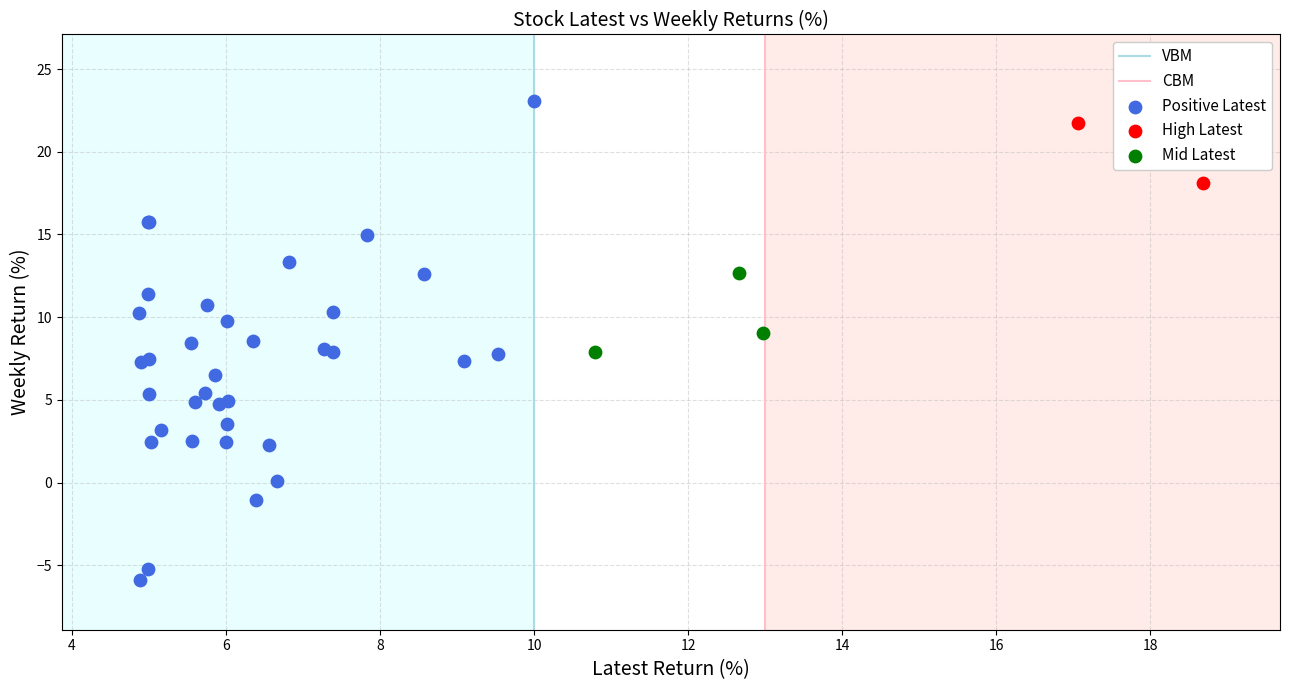

Which series reaches the maximum Y coordinate?

Positive Latest